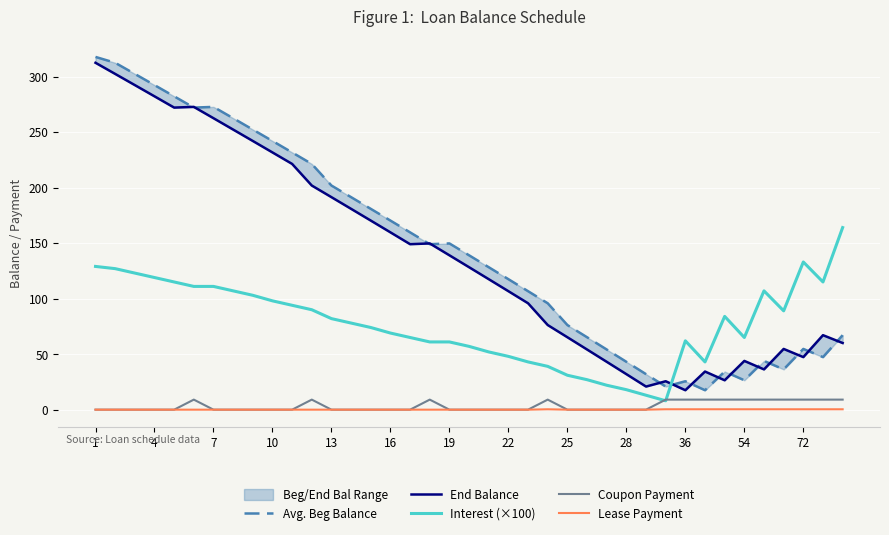

Which series has the largest total across all categories?

Avg. Beg Balance